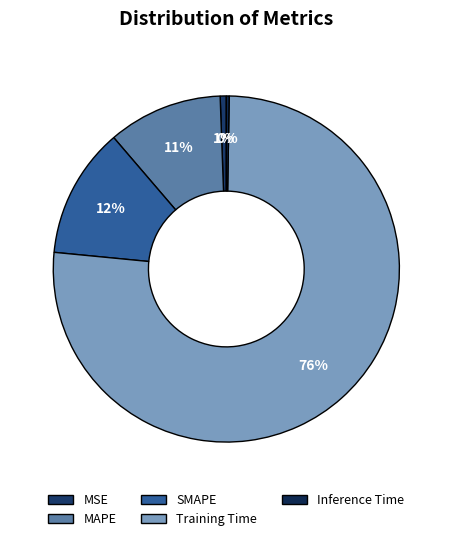

Does Inference Time account for over 50% of the chart?

No